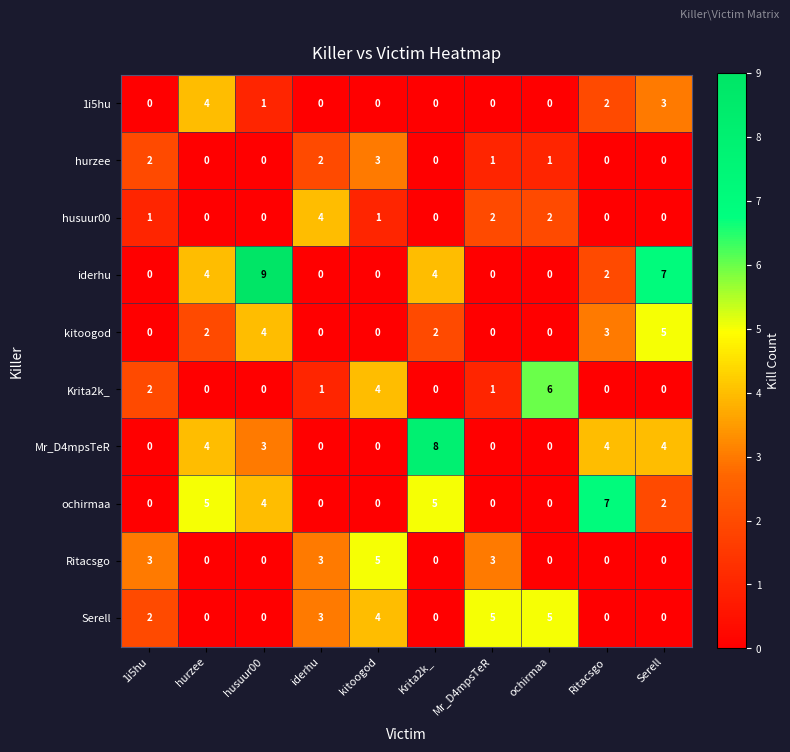

What is the sum of all Krita2k_ values?

14